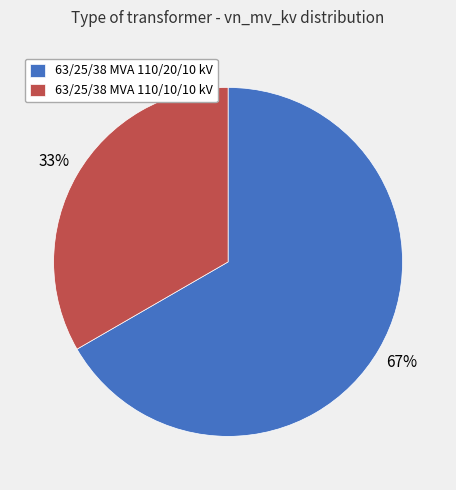

Combined, do 63/25/38 MVA 110/20/10 kV and 63/25/38 MVA 110/10/10 kV account for over 50%?

Yes